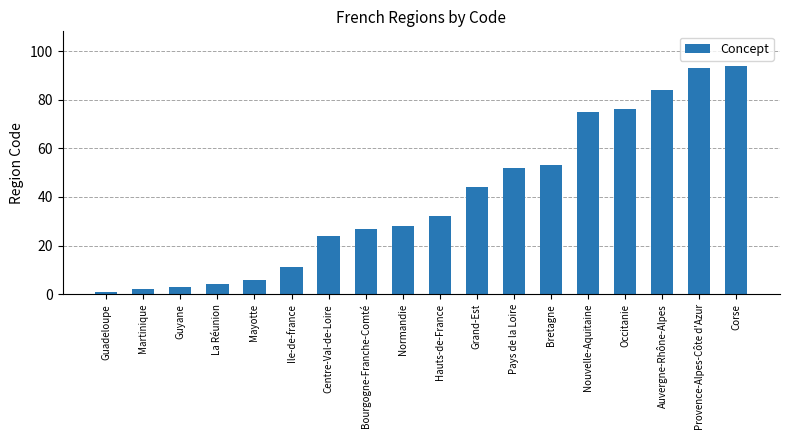

How many bars are there in total?

18